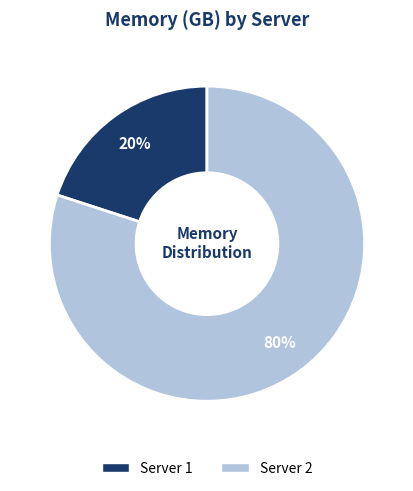

What percentage is the Server 2 slice, to the nearest percent?

80%